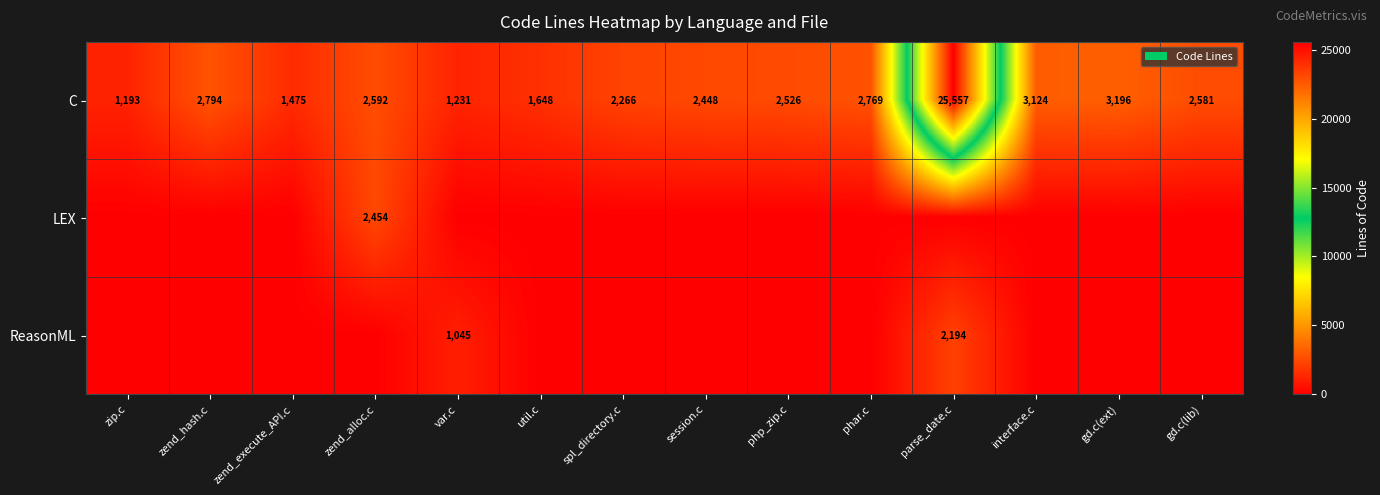

Rank the series by their maximum value, from lowest to highest.

ReasonML, LEX, C